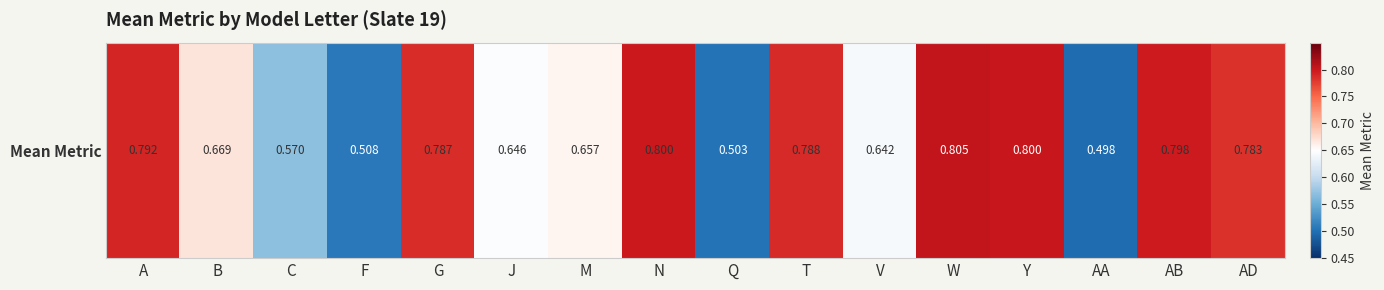

The chart shows a value of 0.1 at Q. True or false?

False